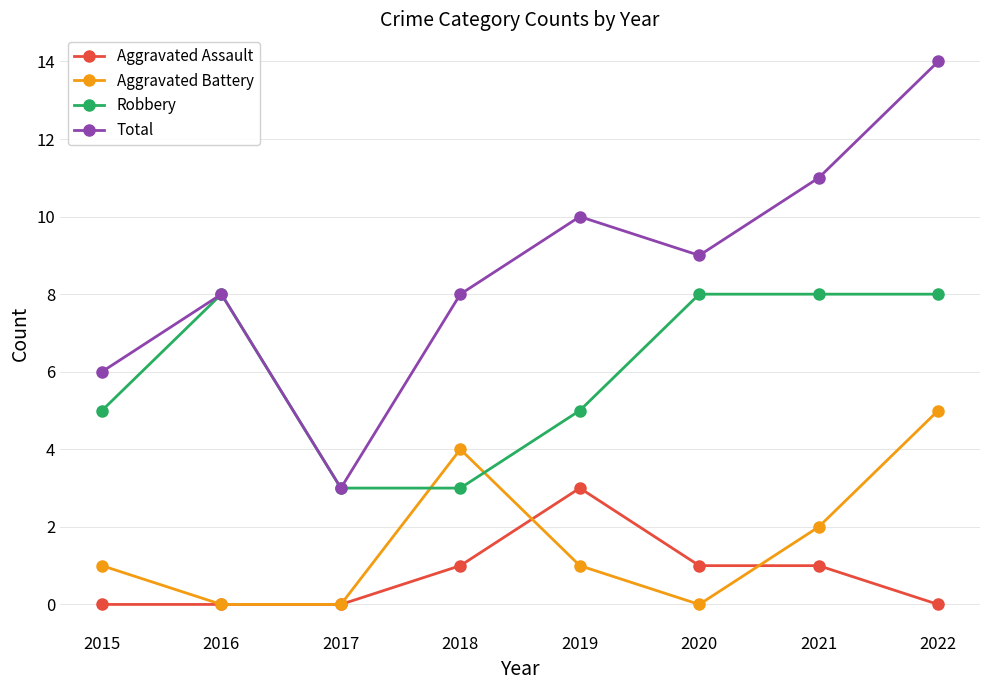

Rank the series by their maximum value, from lowest to highest.

Aggravated Assault, Aggravated Battery, Robbery, Total